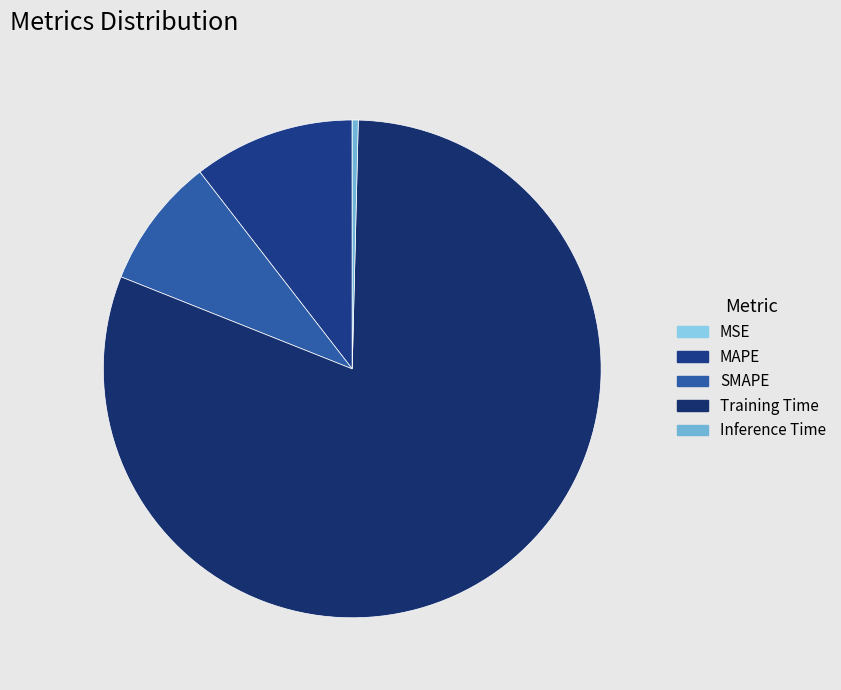

What is the total percentage of Training Time and Inference Time?

81.0%